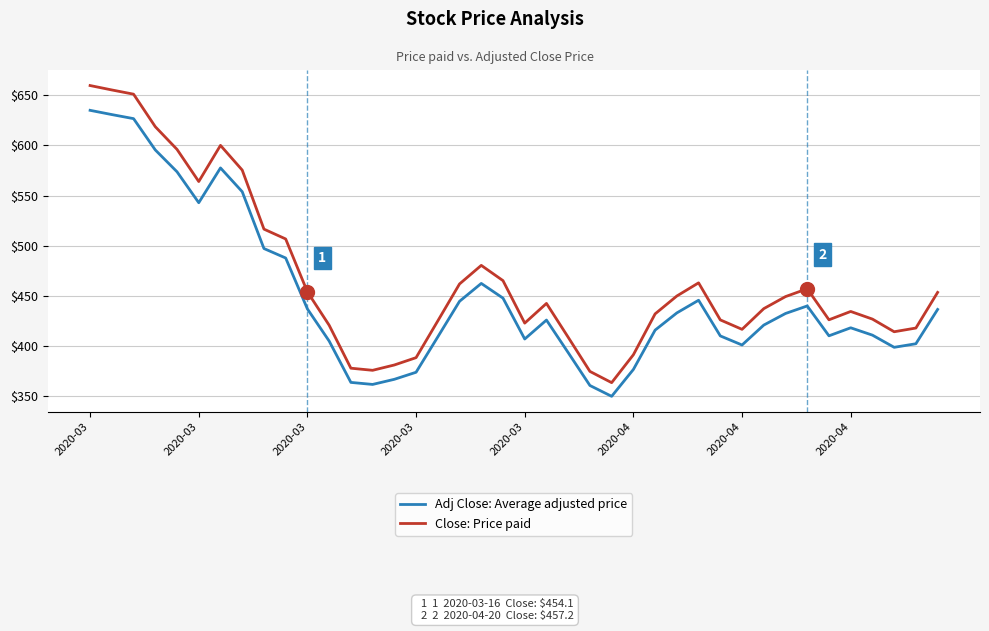

True or false: Close: Price paid and Adj Close: Average adjusted price cross at least once.

False